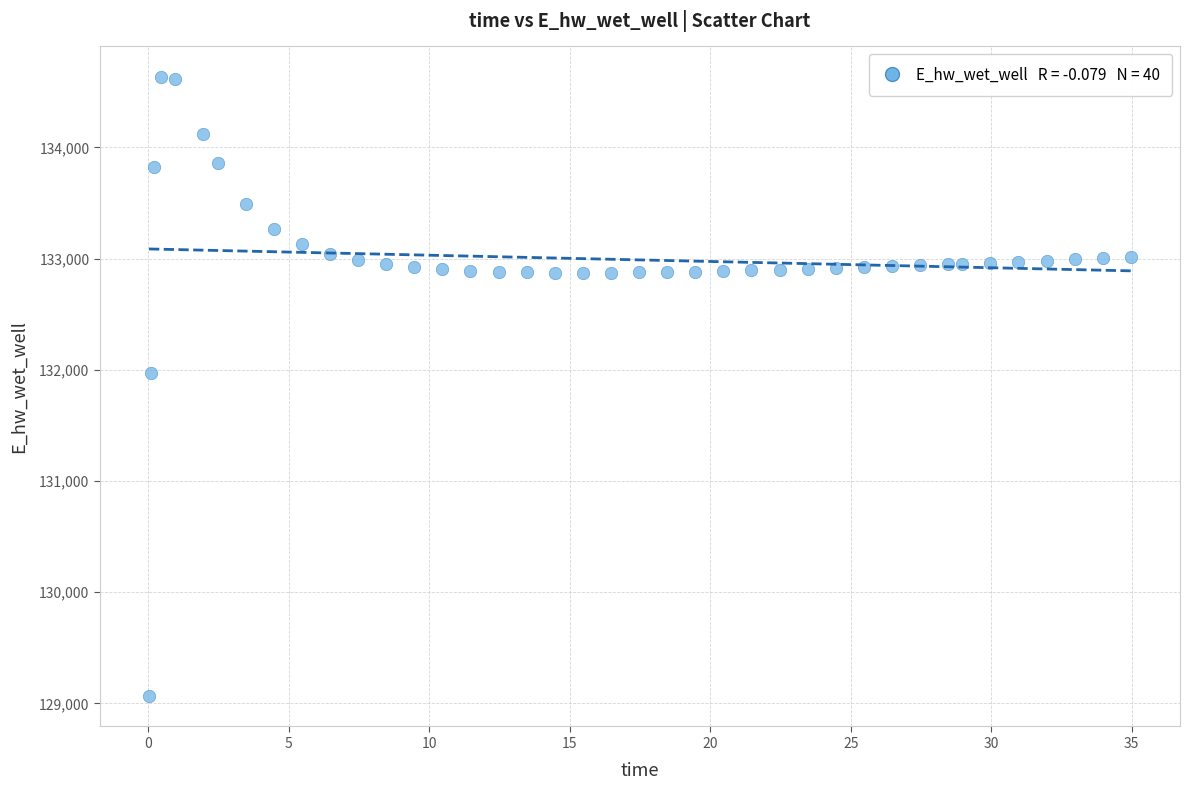

What is the range of X values (max minus min)?

34.9